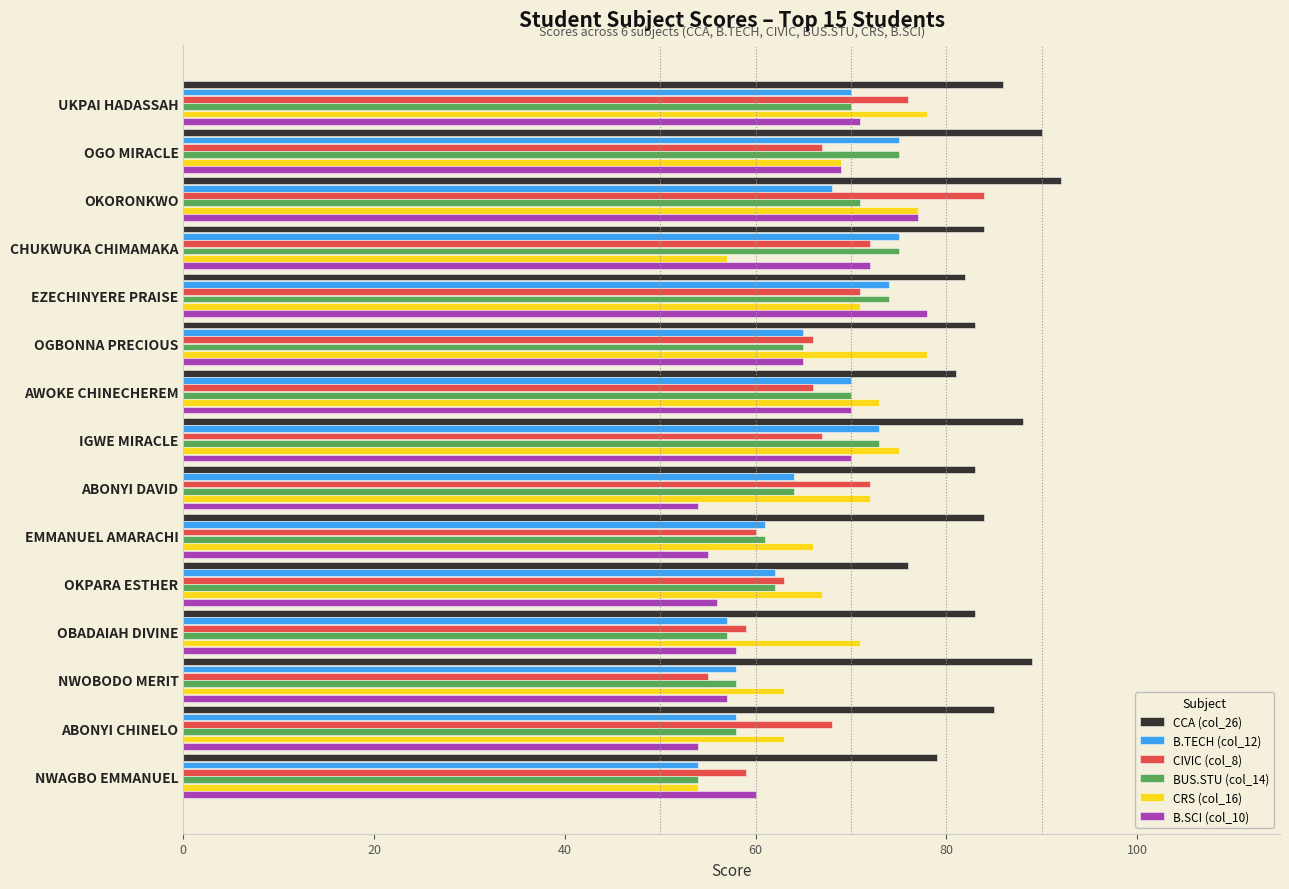

Is the value of CRS (col_16) at OGO MIRACLE greater than the value of B.TECH (col_12) at OBADAIAH DIVINE?

Yes